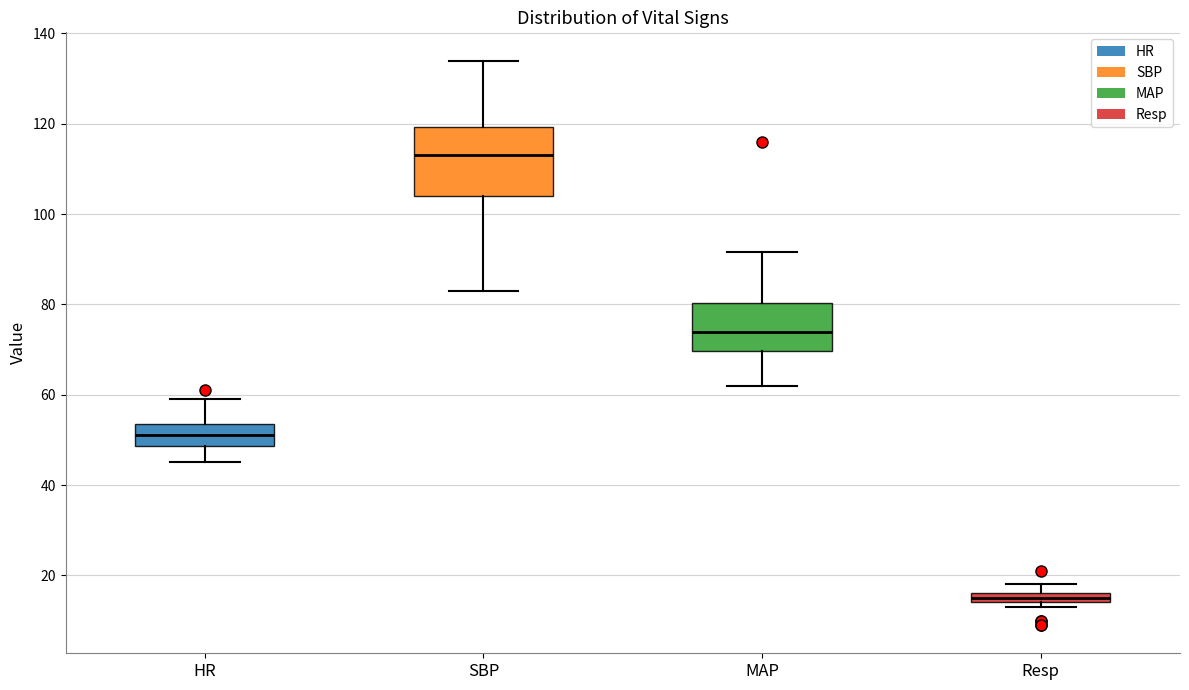

Comparing the boxes themselves (not the whiskers), which one is the tallest?

SBP